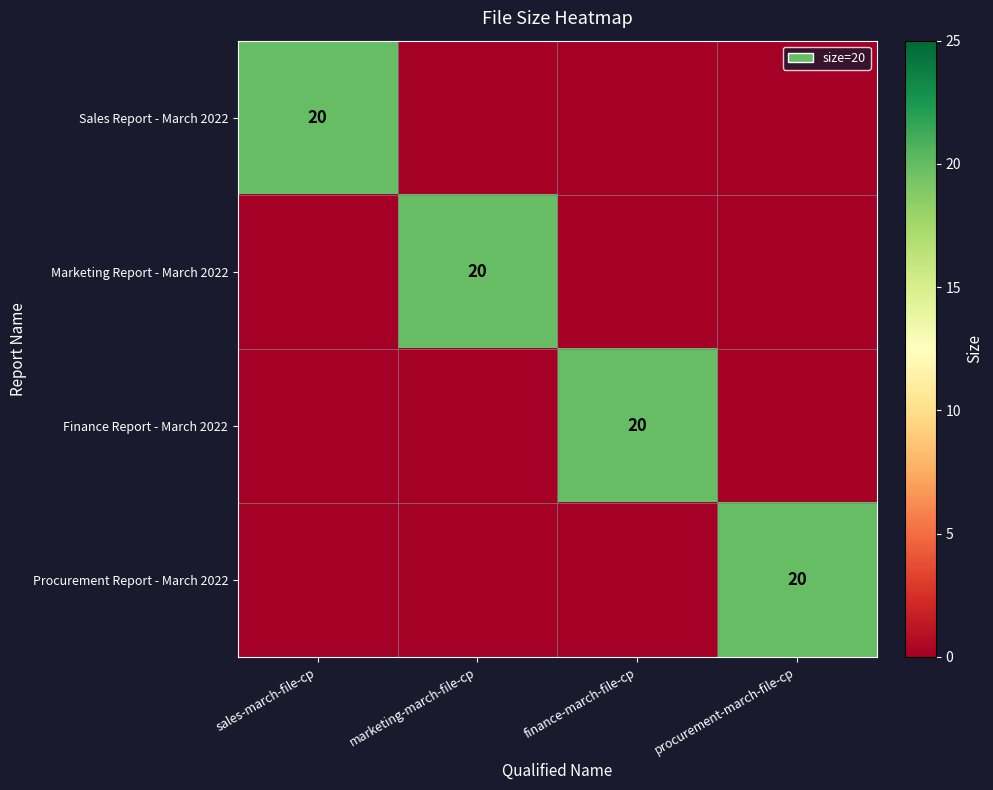

What is the average value of the Marketing Report - March 2022 series?

5